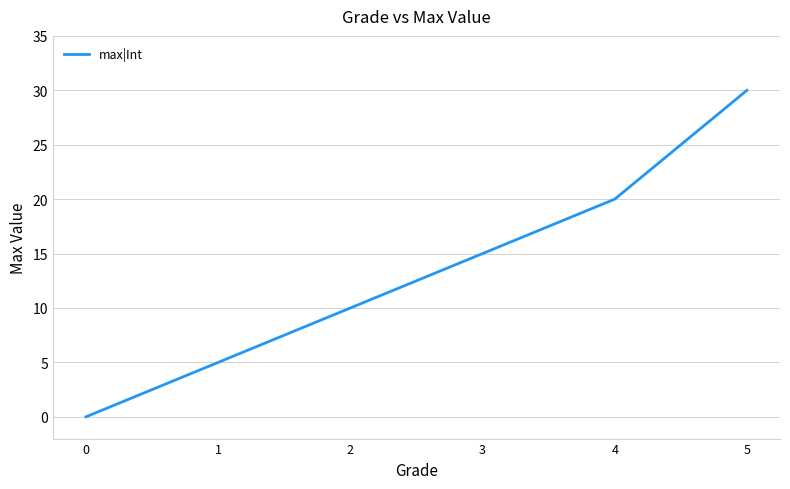

How many values are below 15?

3